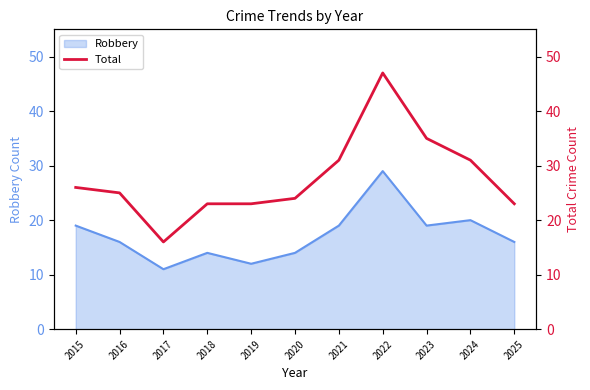

How many interior local peaks (higher than both neighbors) does the data have?

1